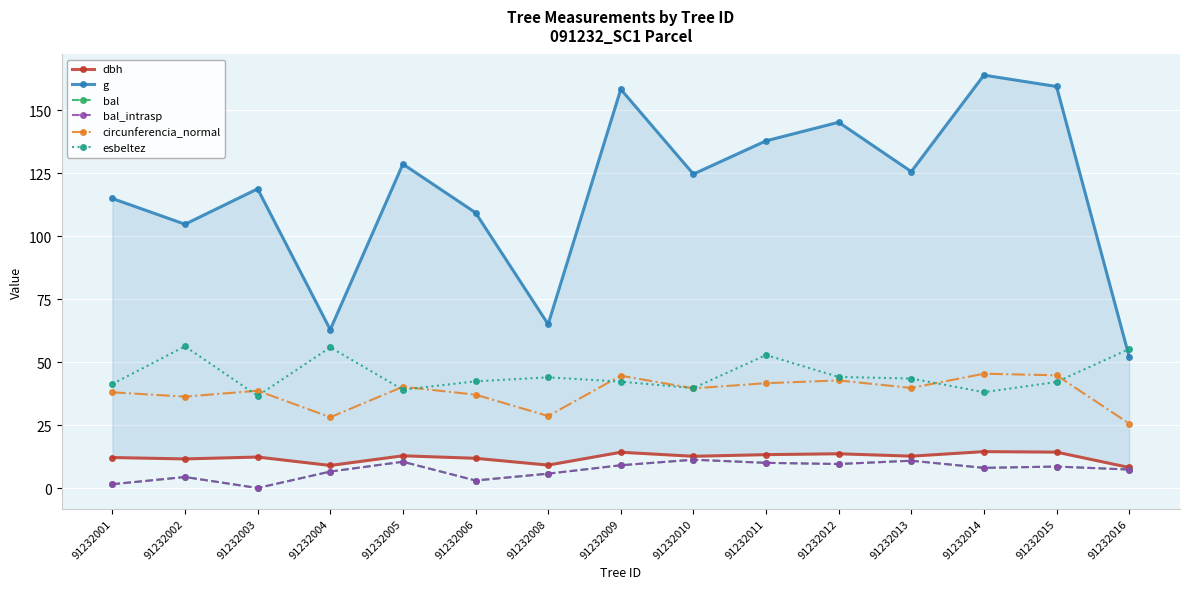

True or false: g and bal intersect in this chart.

False